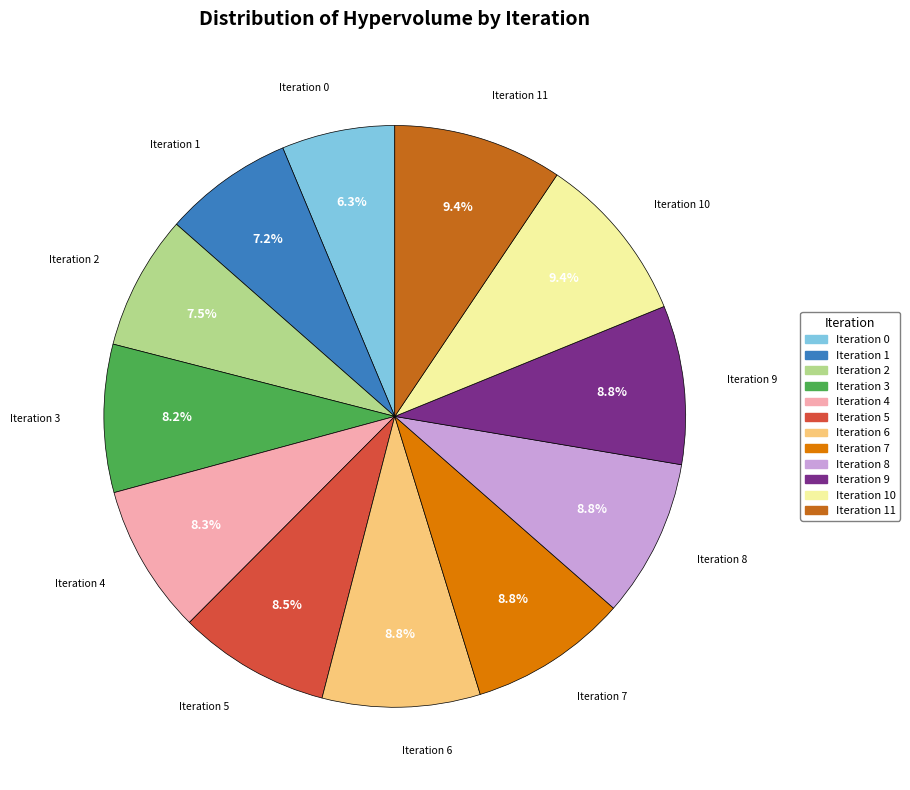

Is there a majority slice in this chart?

No